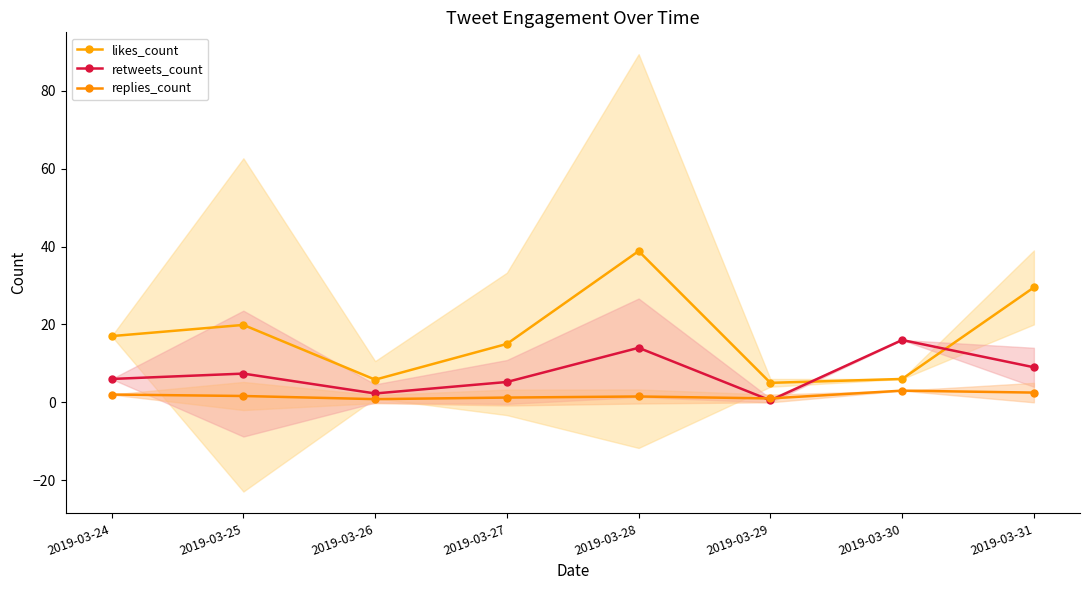

How many lines are shown in the chart?

3